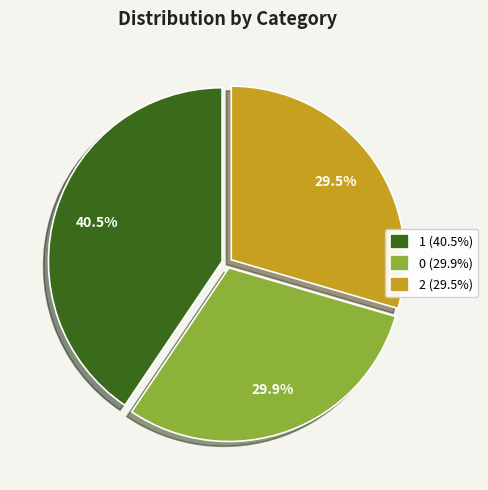

Do 1 (40.5%) and 0 (29.9%) together represent more than half of the pie?

Yes